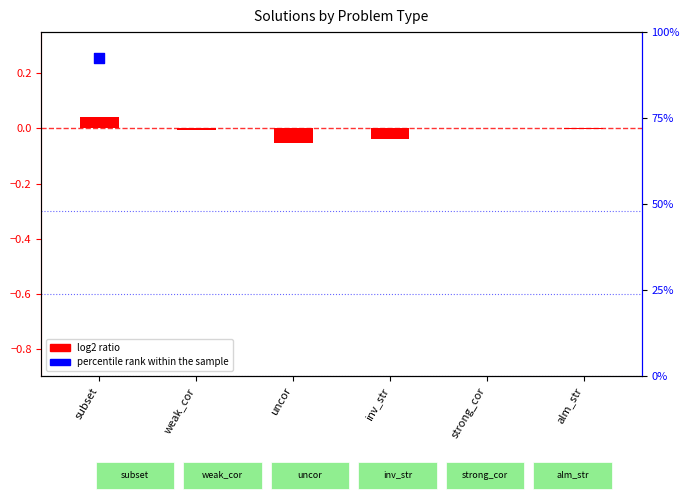

What are all the series names shown in the legend?

log2 ratio, percentile rank within the sample